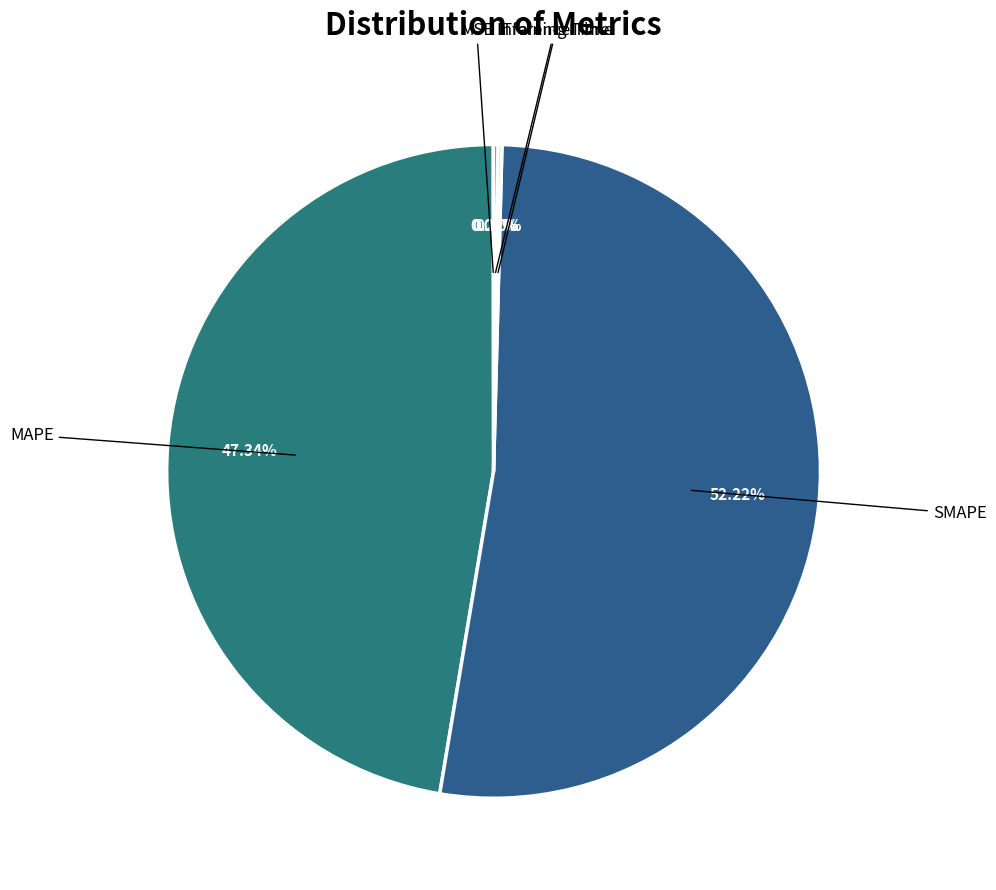

What is the largest slice in the pie chart?

SMAPE